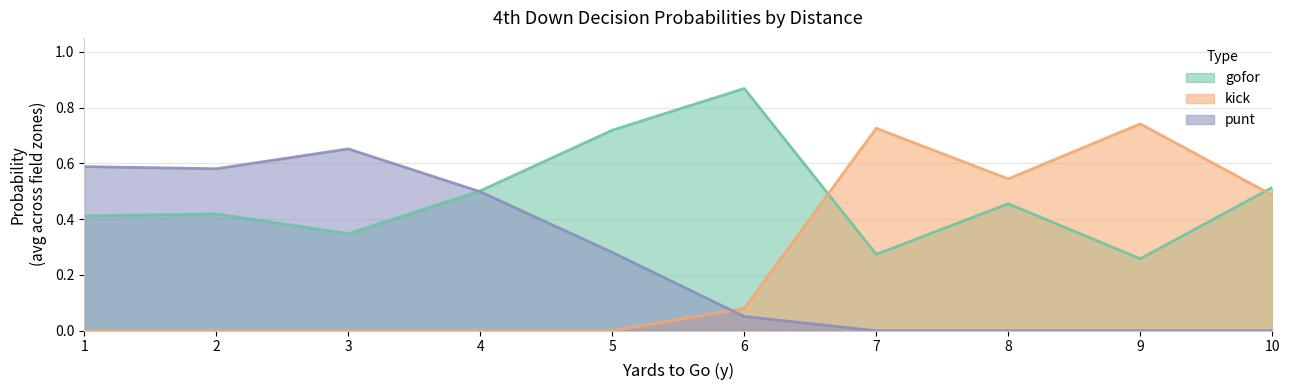

The value of punt at 3 is 0.9. True or false?

False